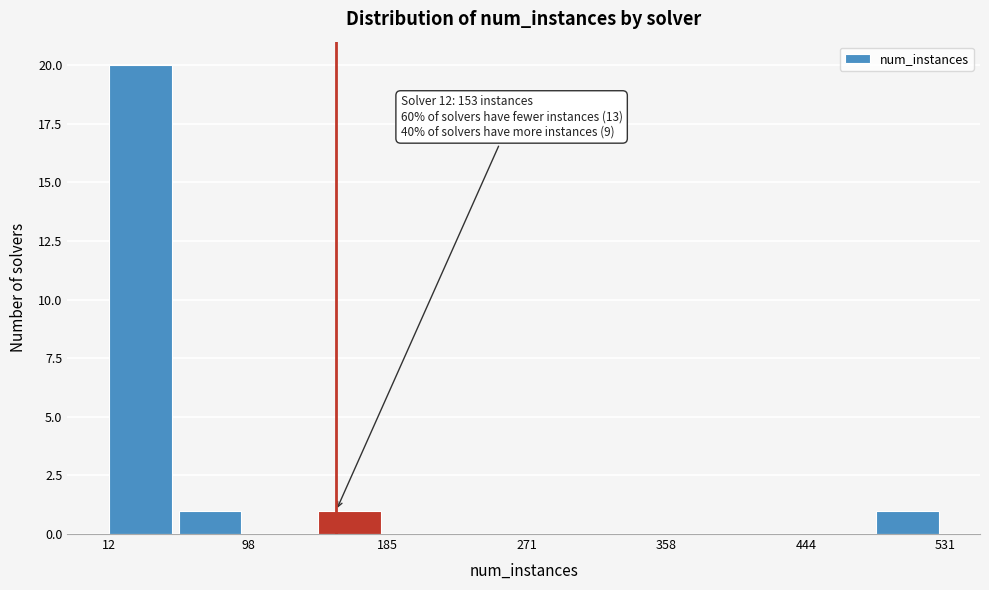

Which range on the x-axis has the tallest bar?

10 to 60